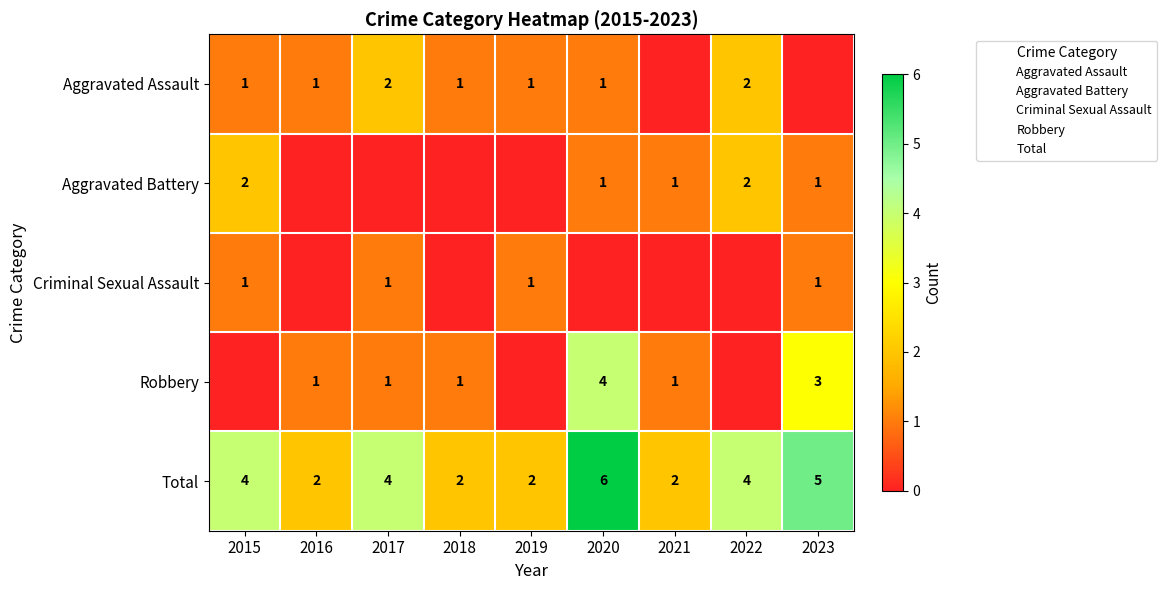

List the series in order of their peak value, lowest first.

Criminal Sexual Assault, Aggravated Assault, Aggravated Battery, Robbery, Total